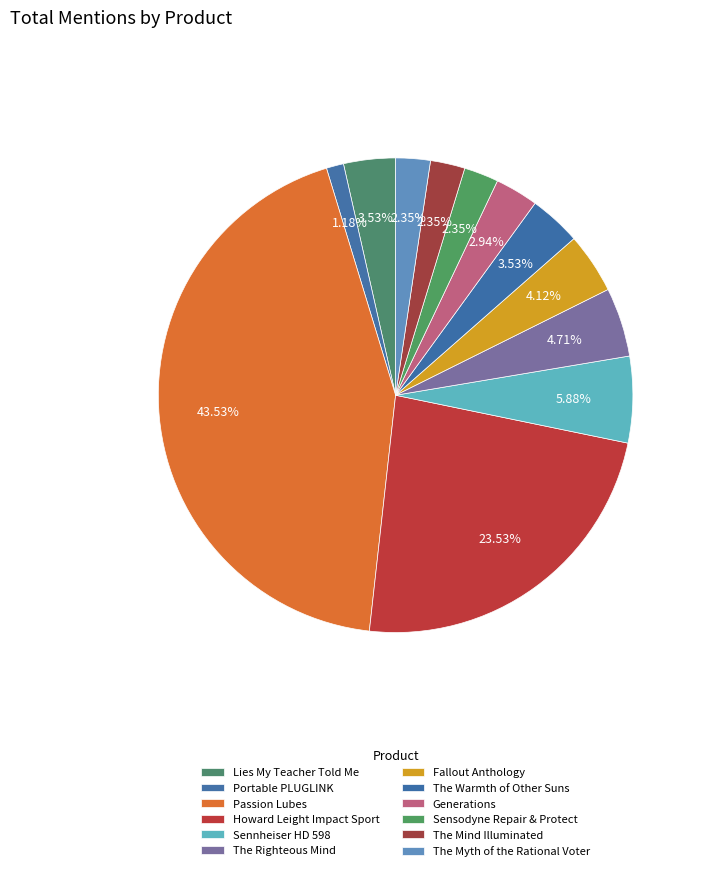

Count the number of slices in the pie.

12